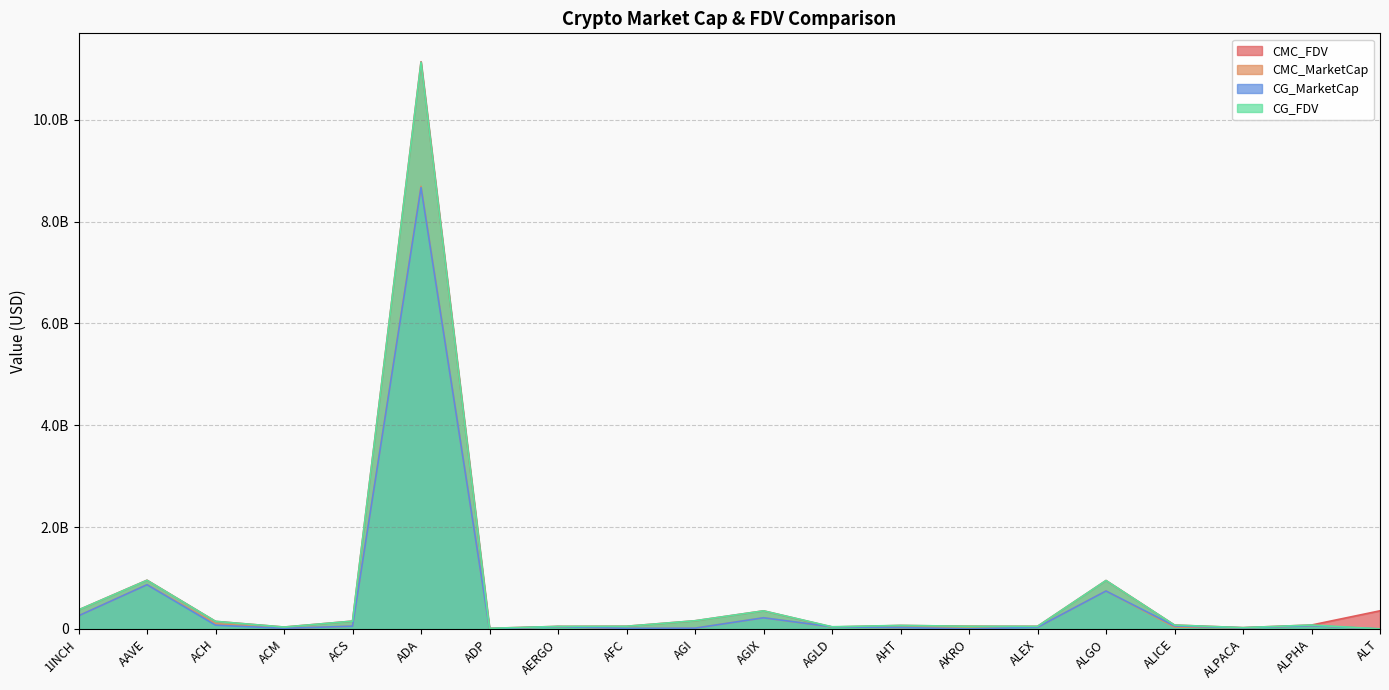

Does the chart have visible grid lines?

Yes